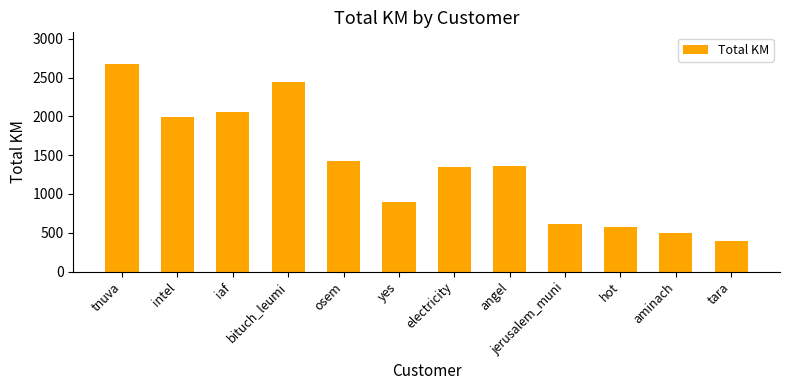

What is the smallest value displayed?

393.6